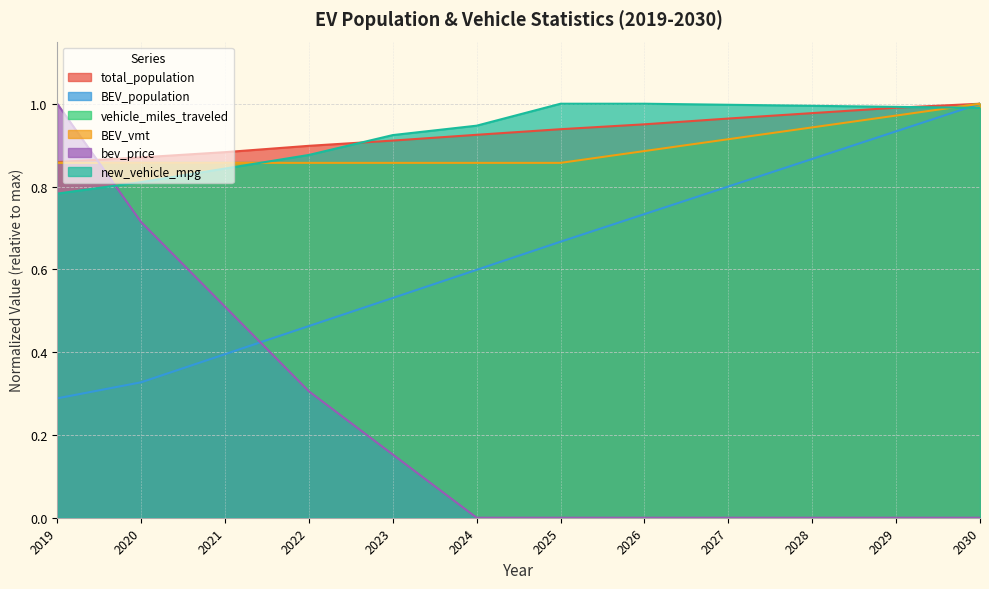

What is the average value of the total_population series?

0.9